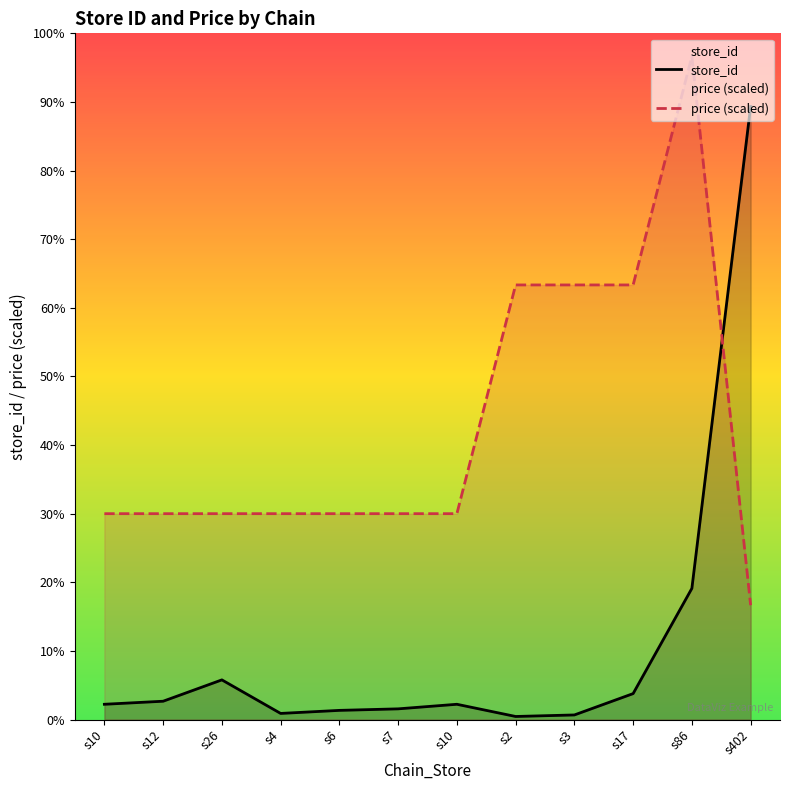

True or false: price (scaled) has more than 1 points higher than both neighbors.

False